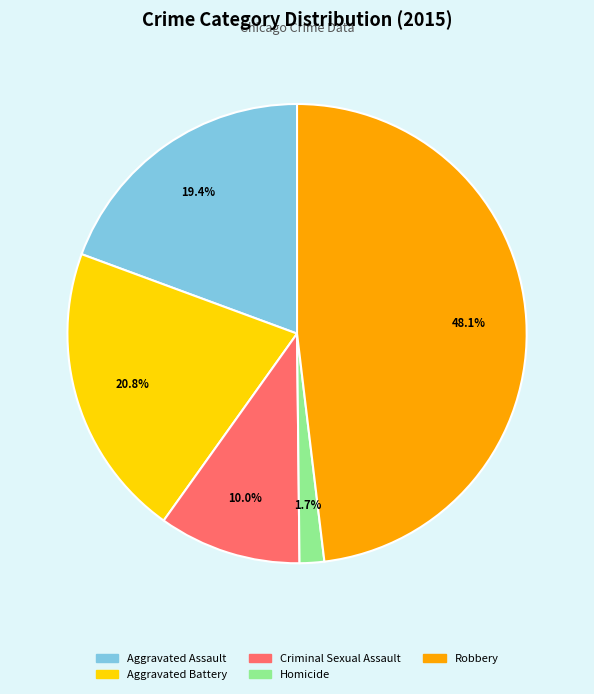

Is Robbery the majority of the pie?

No